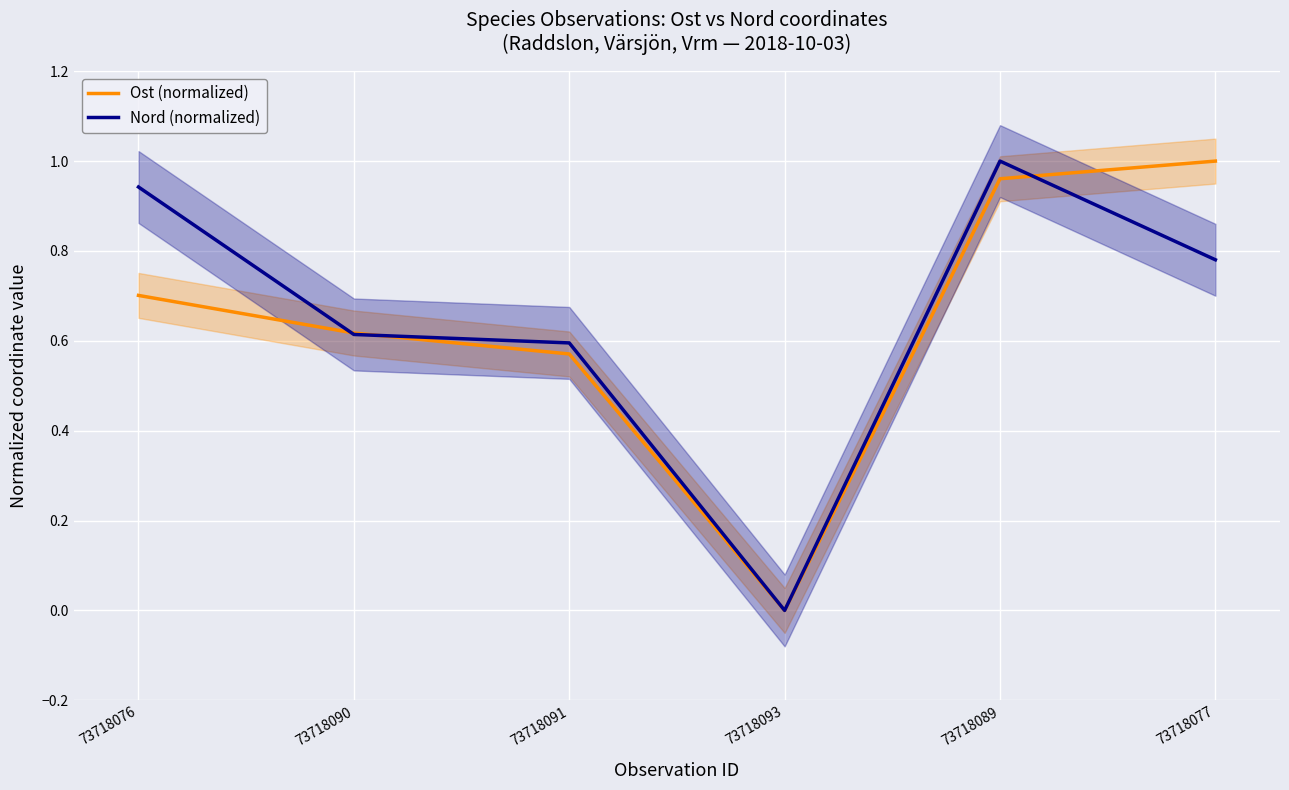

Which label corresponds to the largest value in the chart?

73718089